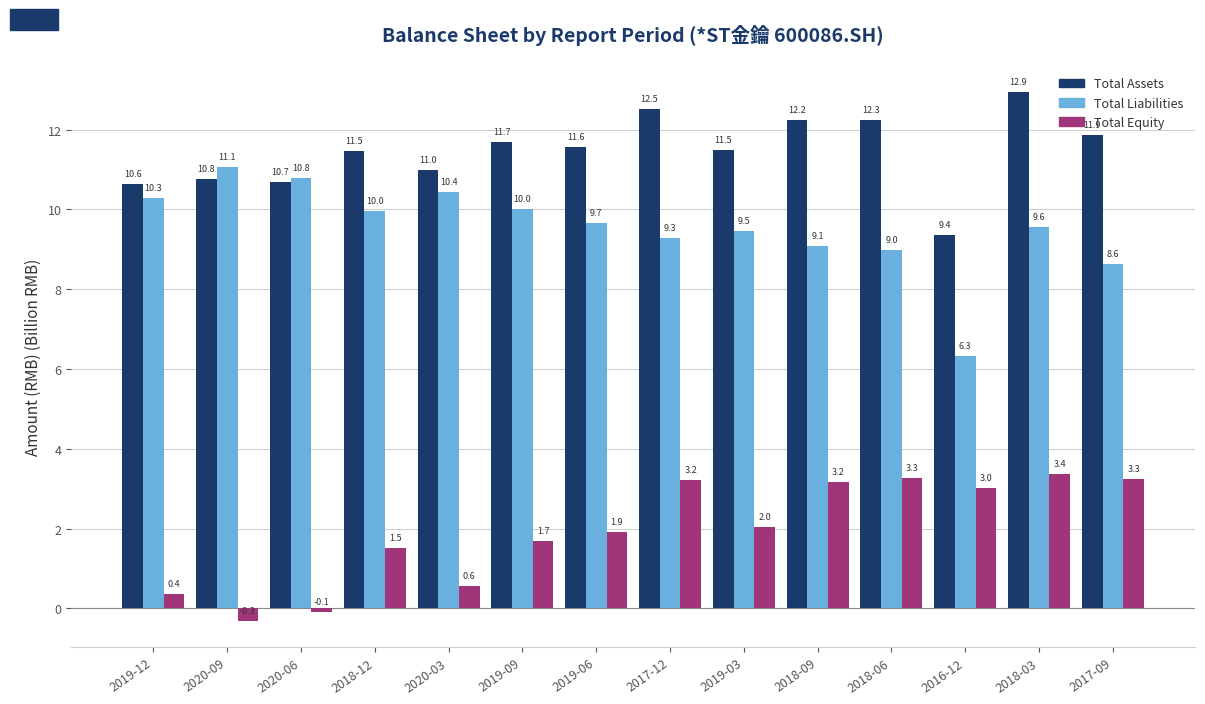

Which label corresponds to the smallest value in the chart?

2020-09